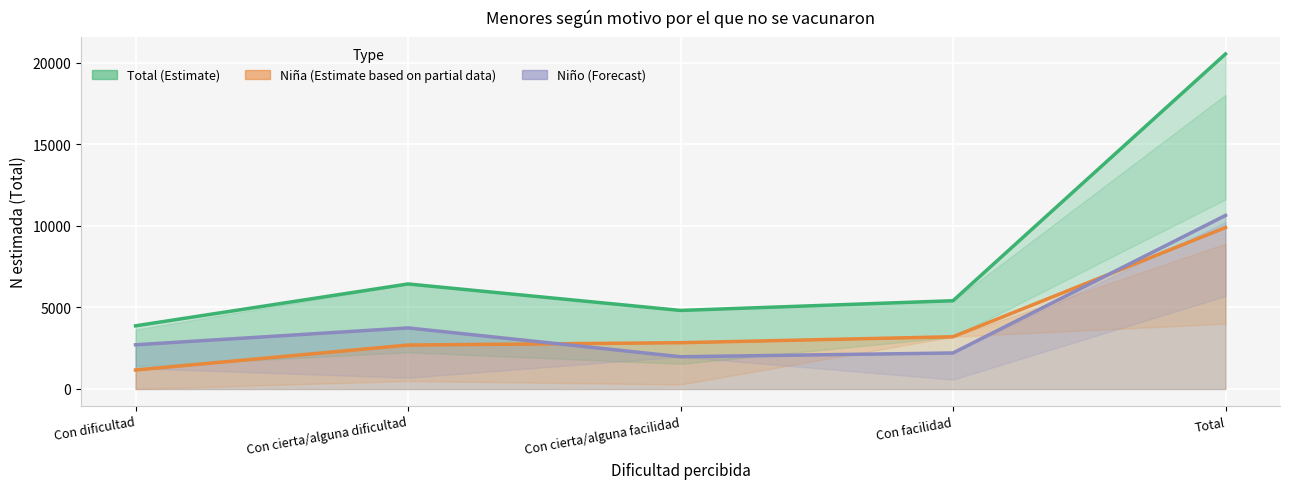

What position from the left is Total?

5